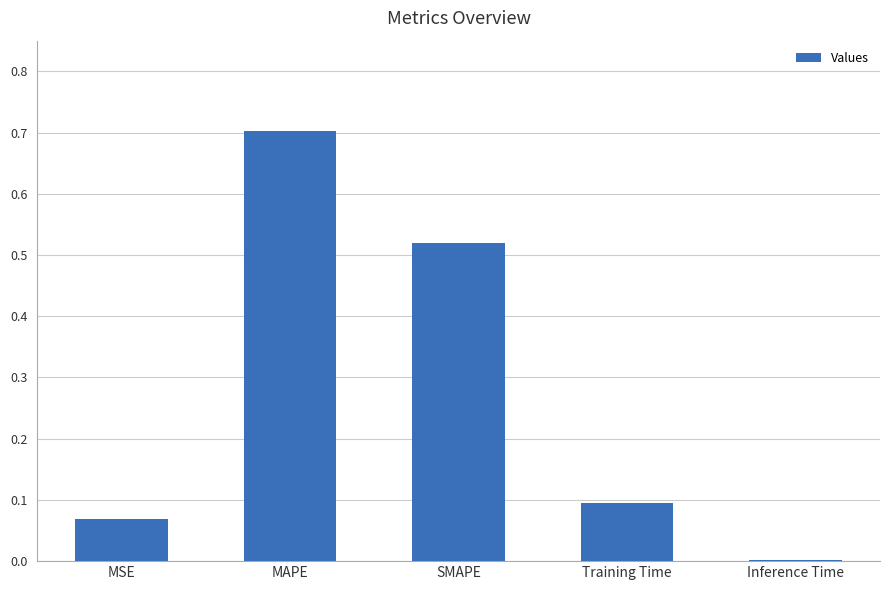

How many series are shown in this chart?

1